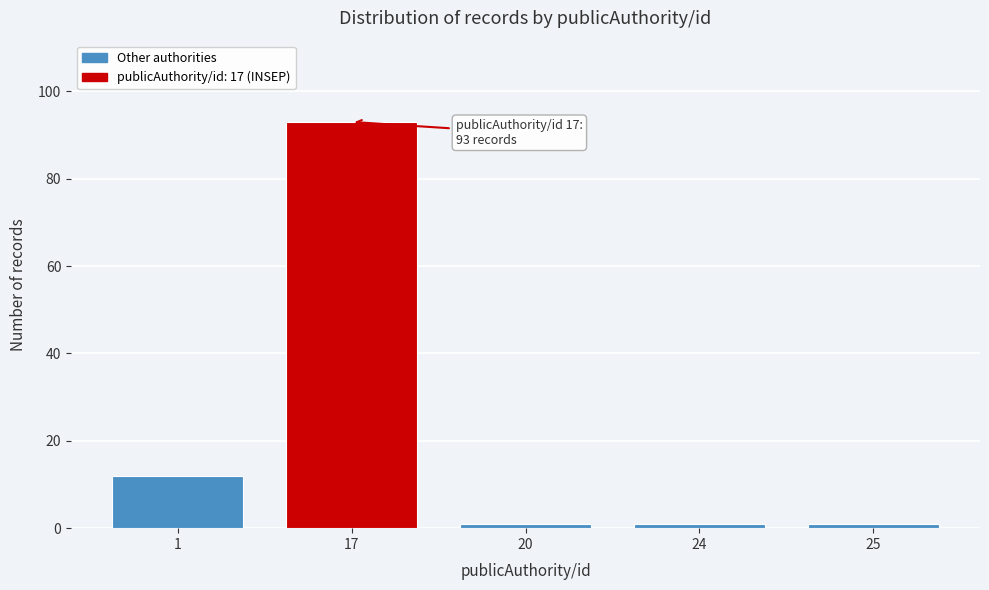

Reading left to right, extract all data points from this chart.

12	93	1	1	1